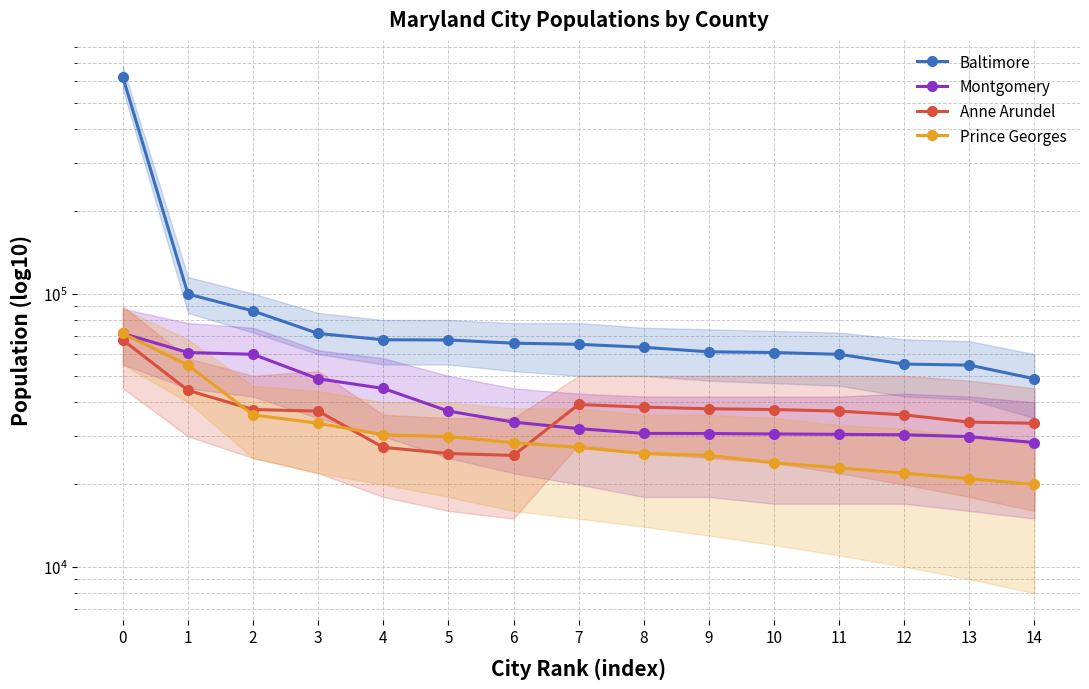

Reading left to right, what are all the values shown in this chart?

Baltimore: 620961	99615	86395	71452	67752	67639	65834	65239	63597	61209	60858	59933	55197	54727	48759
Montgomery: 71452	60858	59933	48759	44965	37132	33844	32032	30764	30734	30622	30531	30413	29941	28474
Anne Arundel: 67639	44231	37634	37132	27348	25968	25562	39262	38394	37879	37634	37132	35970	33844	33513
Prince Georges: 71452	54727	35970	33513	30413	29941	28474	27348	25968	25562	24027	23000	22000	21000	20000